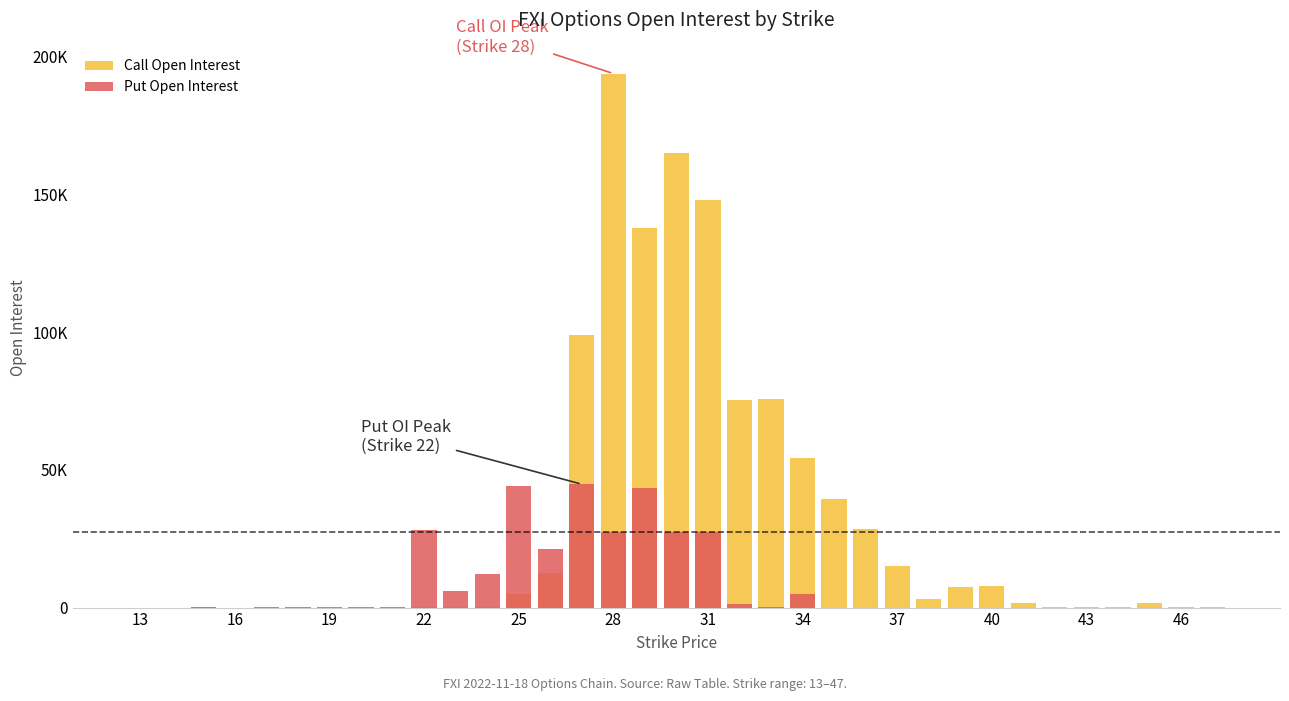

How many data points in Put Open Interest are above 81?

17